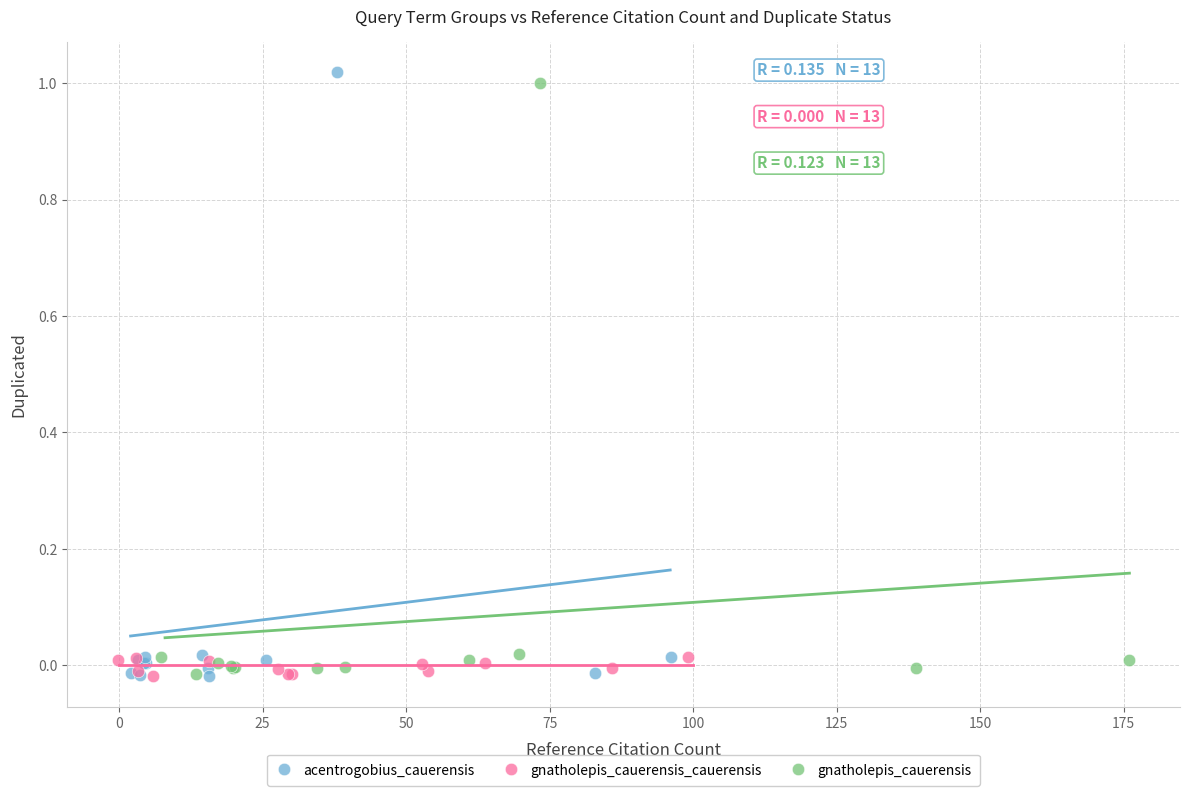

Which series has the widest spread of Y values?

acentrogobius_cauerensis